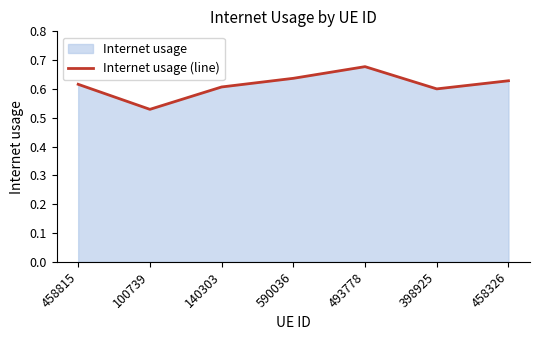

What is the maximum value shown in the chart?

0.7